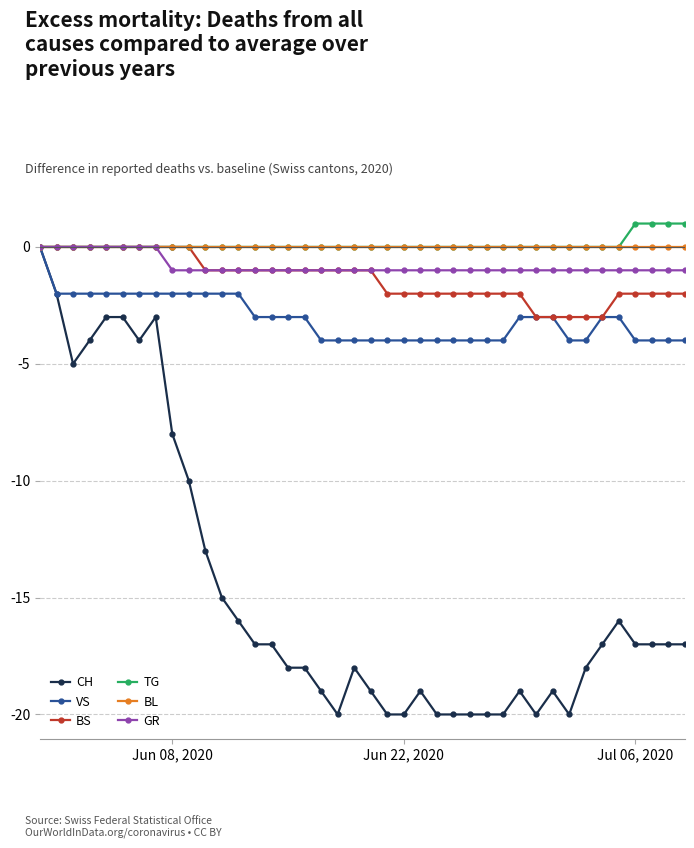

What is the smallest value displayed?

-20